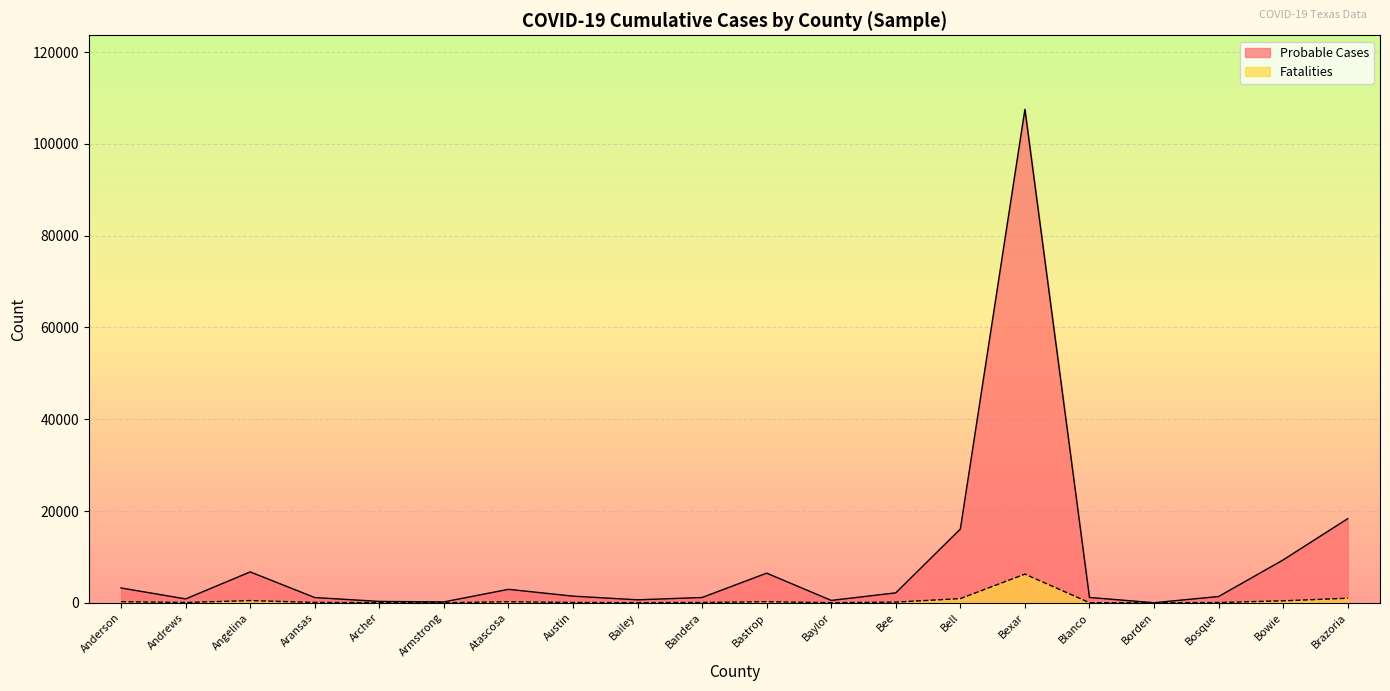

Reading right to left, extract all data points from this chart.

Probable Cases: Brazoria=18348	Bowie=9355	Bosque=1381	Borden=28	Blanco=1176	Bexar=107534	Bell=16092	Bee=2179	Baylor=528	Bastrop=6473	Bandera=1166	Bailey=662	Austin=1461	Atascosa=2946	Armstrong=207	Archer=311	Aransas=1157	Angelina=6741	Andrews=857	Anderson=3242
Fatalities: Brazoria=1005	Bowie=440	Bosque=70	Borden=2	Blanco=35	Bexar=6257	Bell=919	Bee=154	Baylor=33	Bastrop=242	Bandera=78	Bailey=39	Austin=78	Atascosa=233	Armstrong=10	Archer=28	Aransas=91	Angelina=489	Andrews=72	Anderson=245